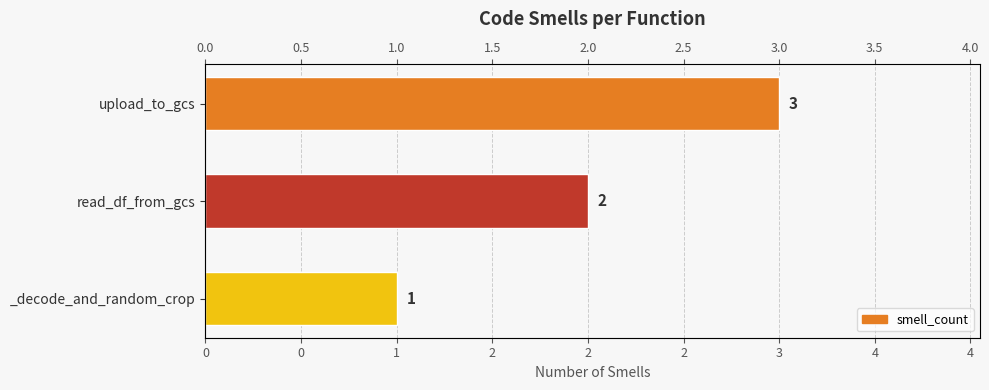

How many values are between 1 and 3?

3